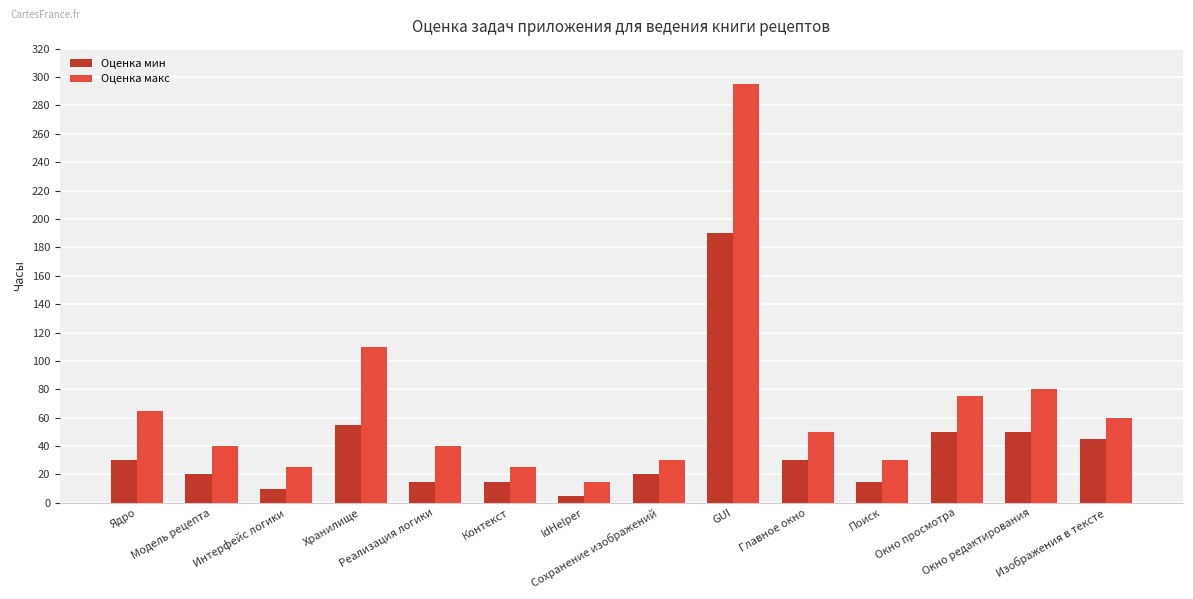

How many bars are there in total?

28